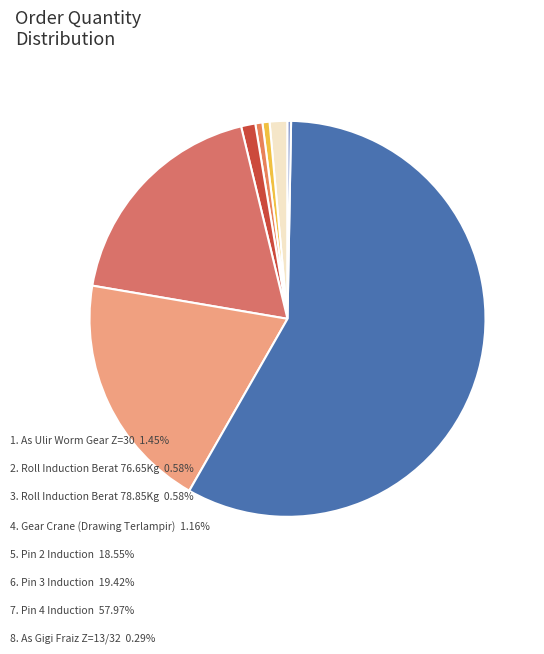

How many segments does this pie chart have?

8